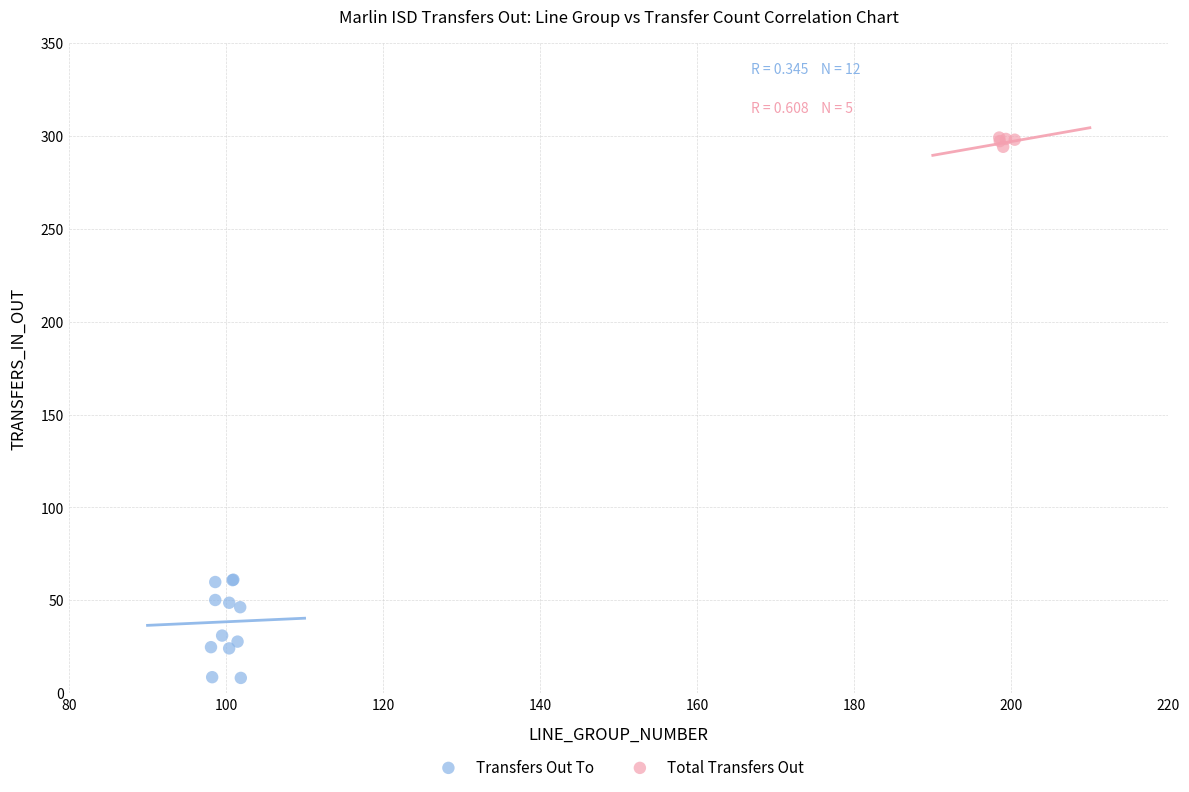

Which series has the largest Y range (max minus min)?

Transfers Out To